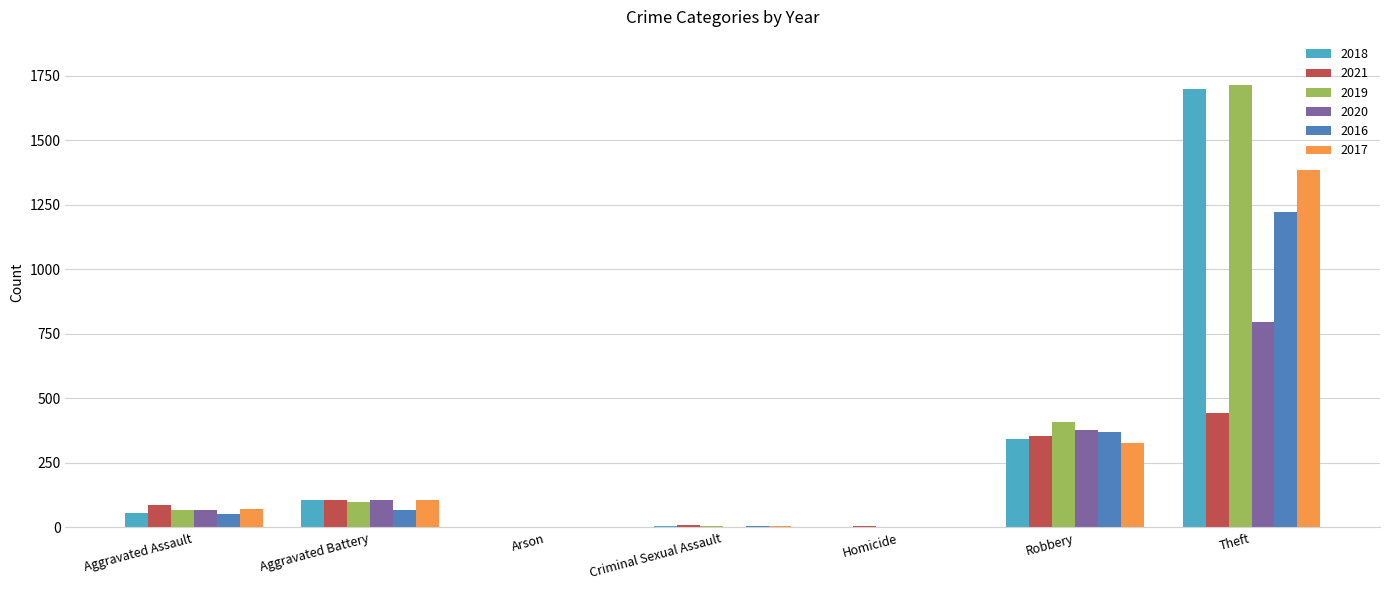

At which category is the sum across all series the highest?

Theft